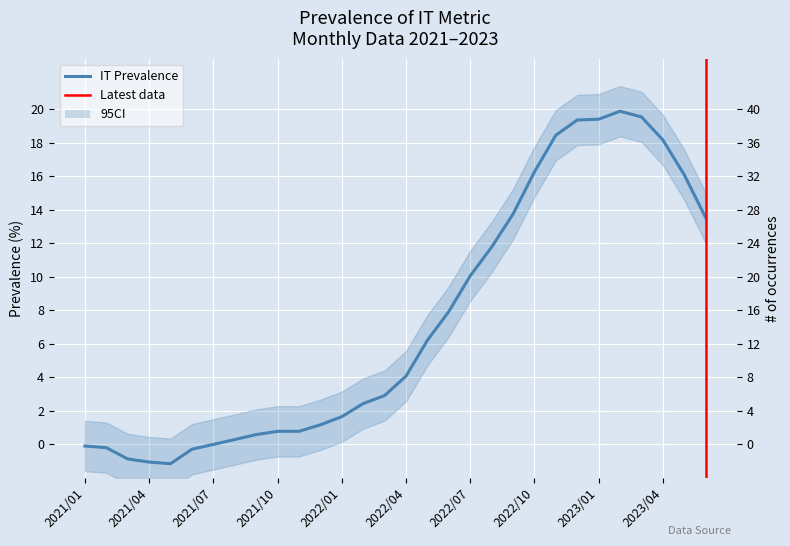

What is the label of the 28th point from the right?

2021/03